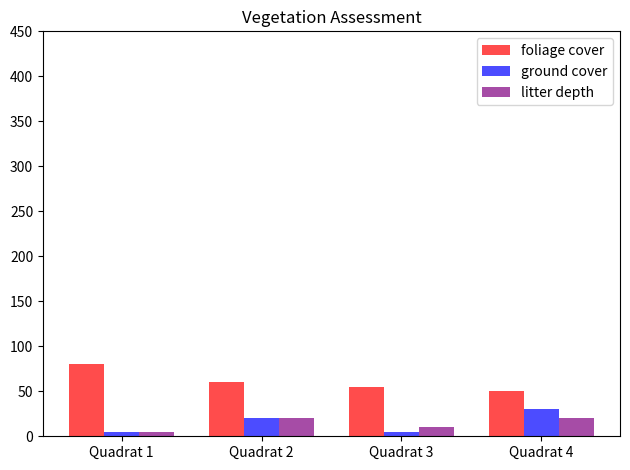

What is the approximate value of foliage cover at Quadrat 4?

50